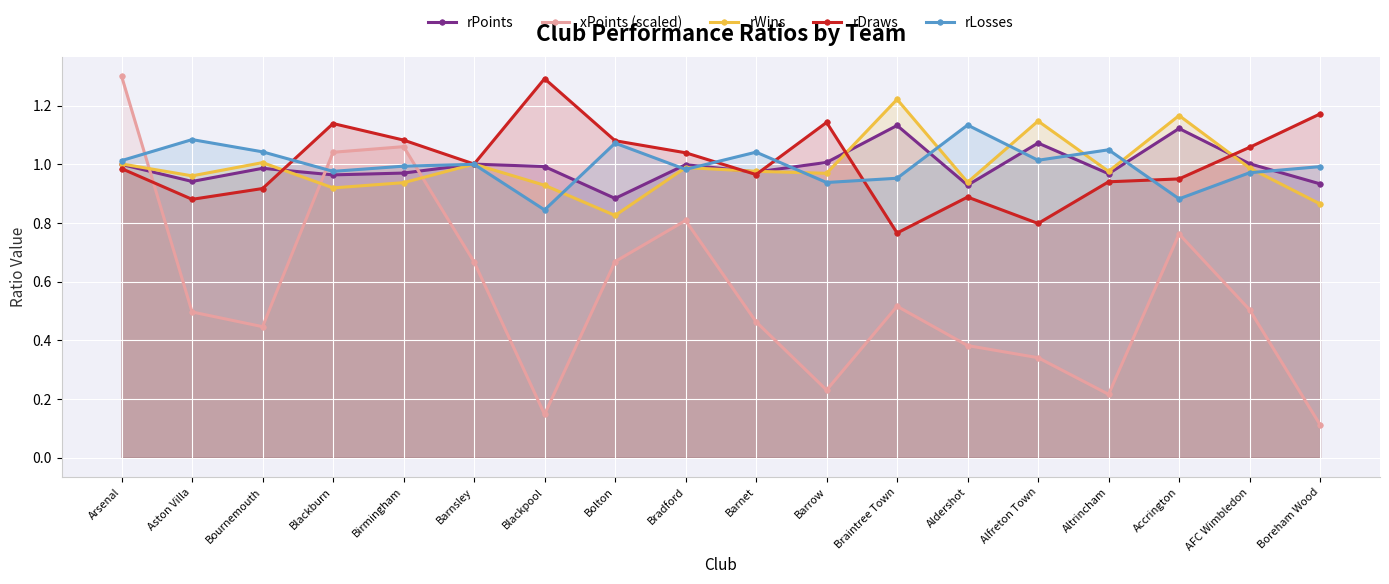

Where is rLosses nearest to the value 0?

Blackpool